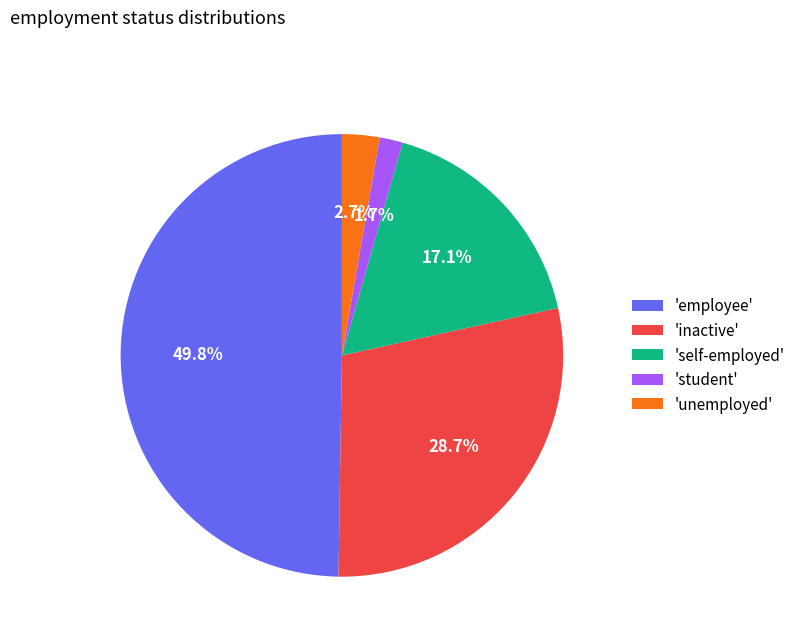

What is the largest slice in the pie chart?

'employee'